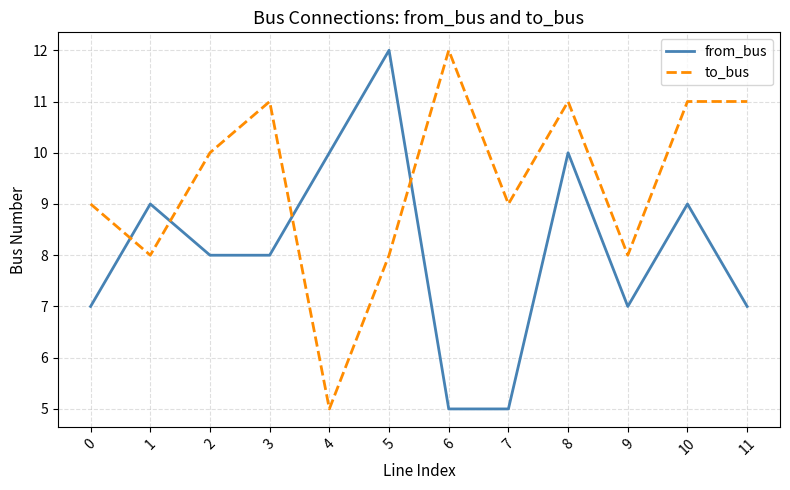

After their last crossing, which series has the higher values: to_bus or from_bus?

to_bus